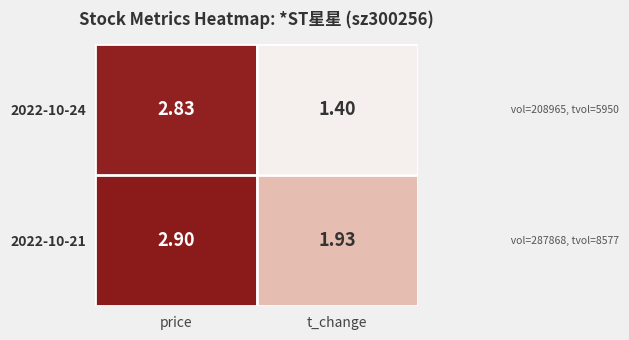

What is the spread (max minus min) of values at price?

0.1